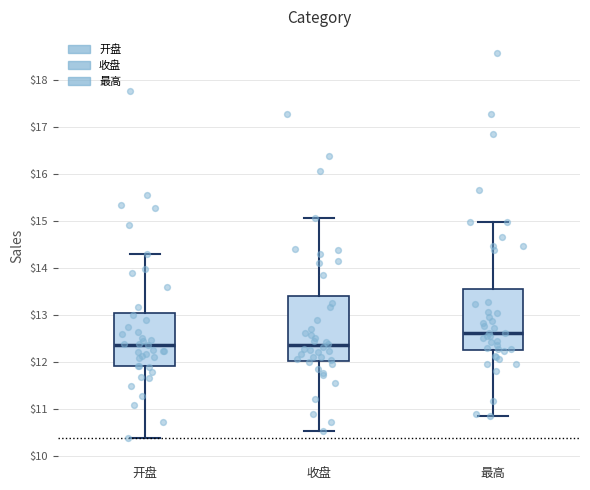

Which box's median line is the highest?

最高